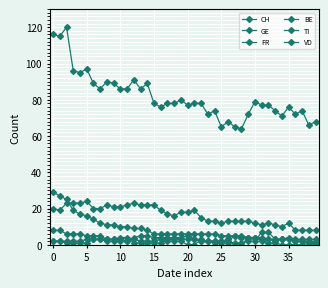

How many GE values are between 2 and 4?

30